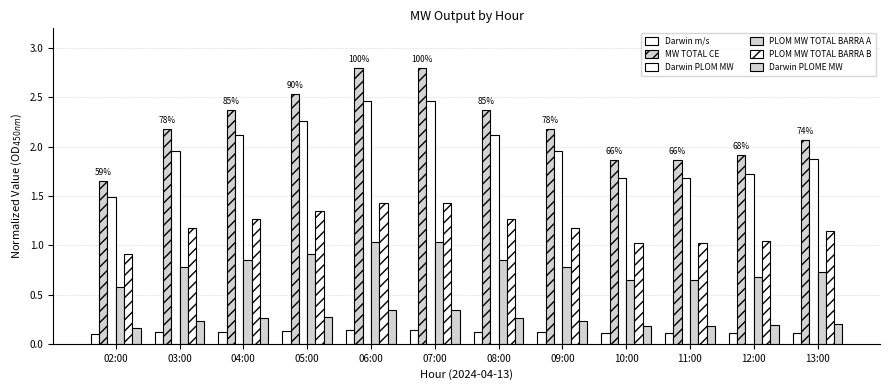

Is the value of Darwin m/s at 07:00 greater than the value of PLOM MW TOTAL BARRA B at 13:00?

No